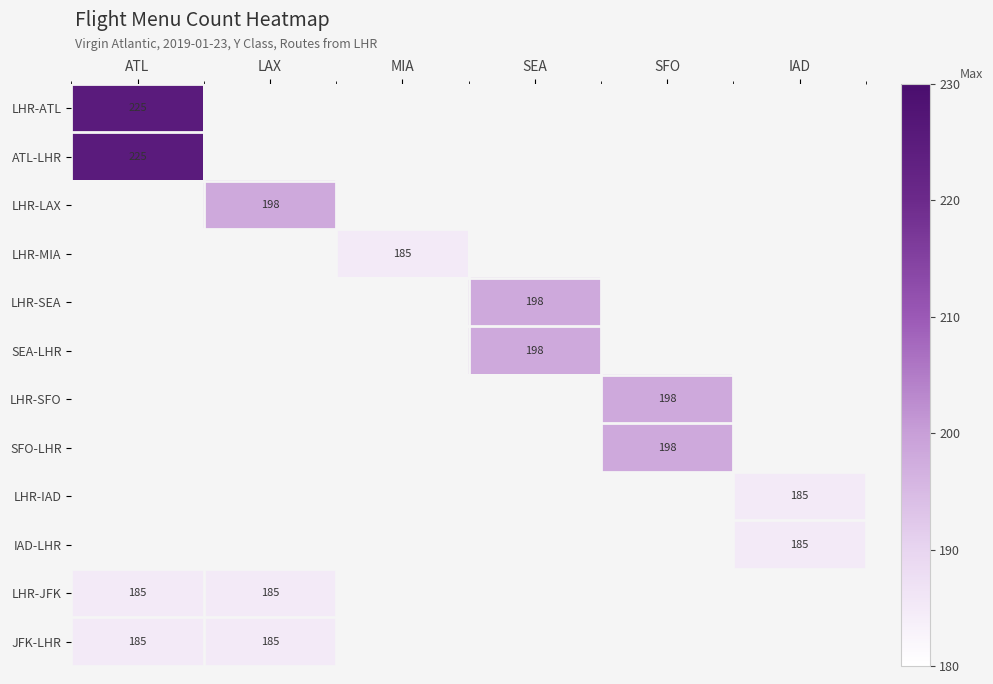

The value of SFO-LHR at SFO is 264.6. True or false?

False